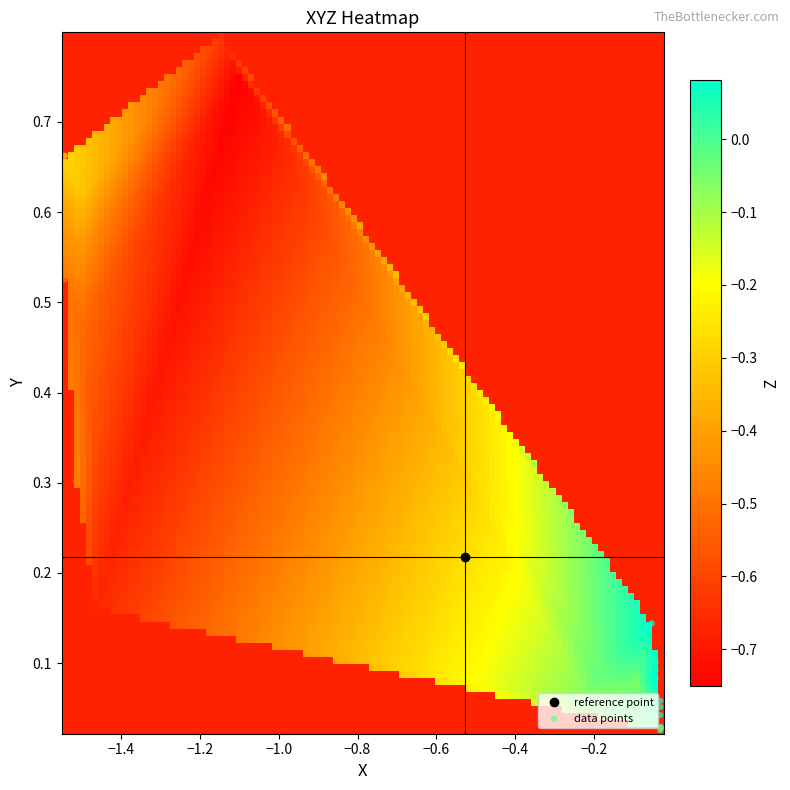

Is the value of X at 3 greater than the value of Z at 8?

Yes